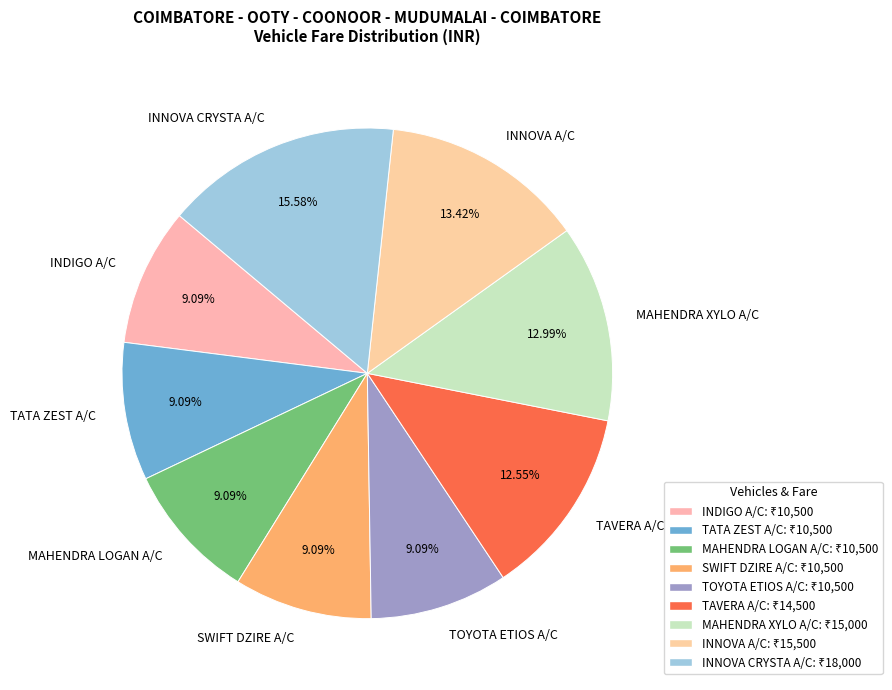

What is the largest slice in the pie chart?

INNOVA CRYSTA A/C